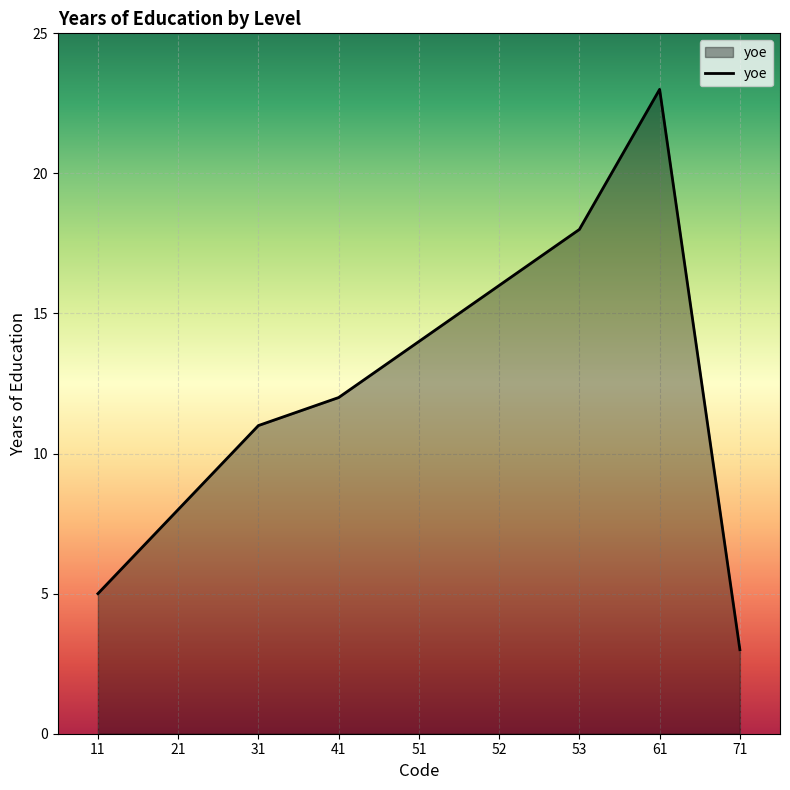

The chart shows a value of 3 at 71. True or false?

True